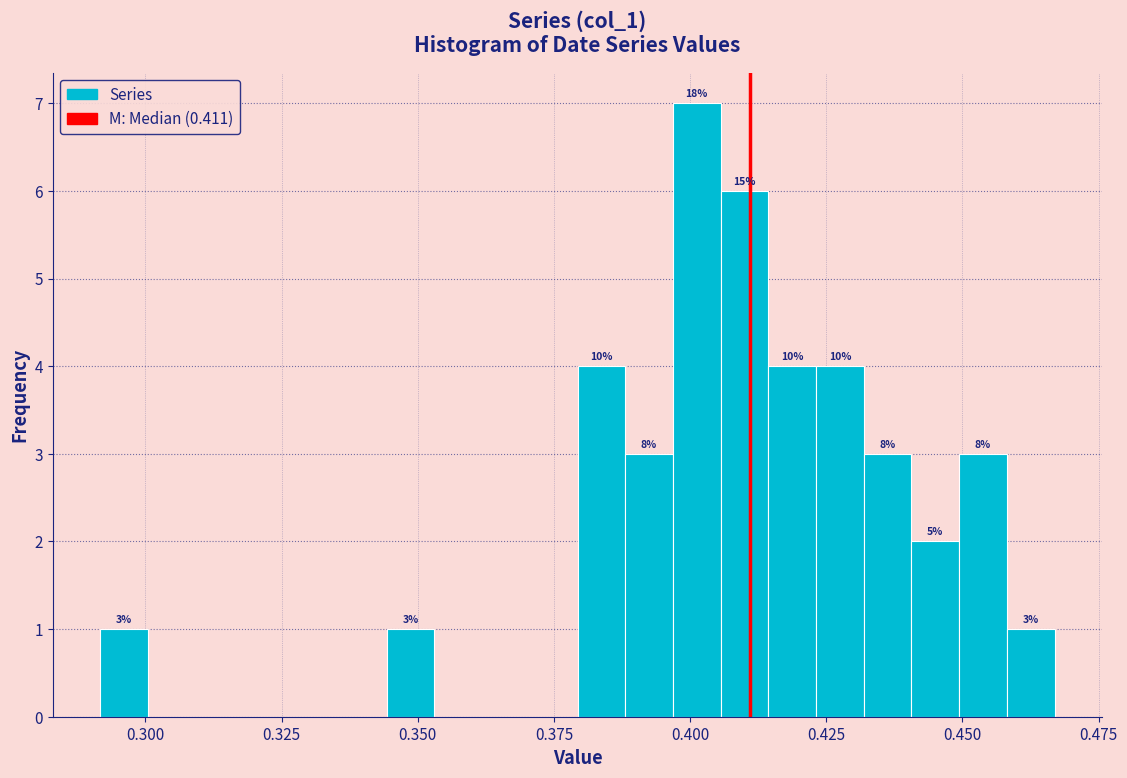

Around what value on the x-axis is the tallest bar? Give the approximate position of its centre, as read against the axis.

0.400